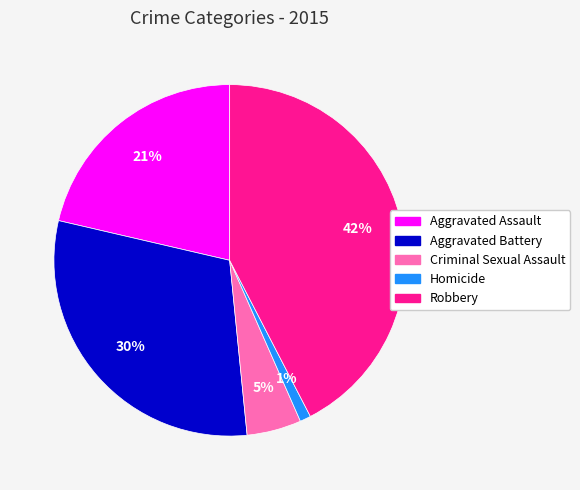

Which slice is the smallest?

Homicide